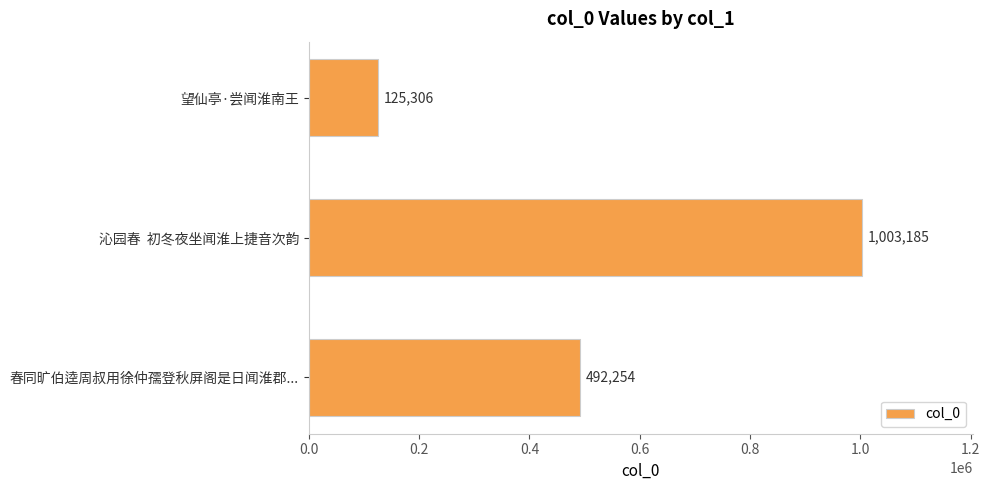

List the labels in order of value, smallest first.

望仙亭·尝闻淮南王, 春同旷伯逵周叔用徐仲孺登秋屏阁是日闻淮郡..., 沁园春  初冬夜坐闻淮上捷音次韵